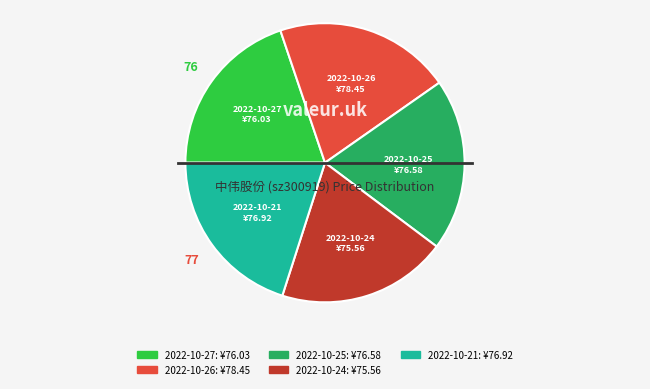

How many slices are in this pie chart?

5